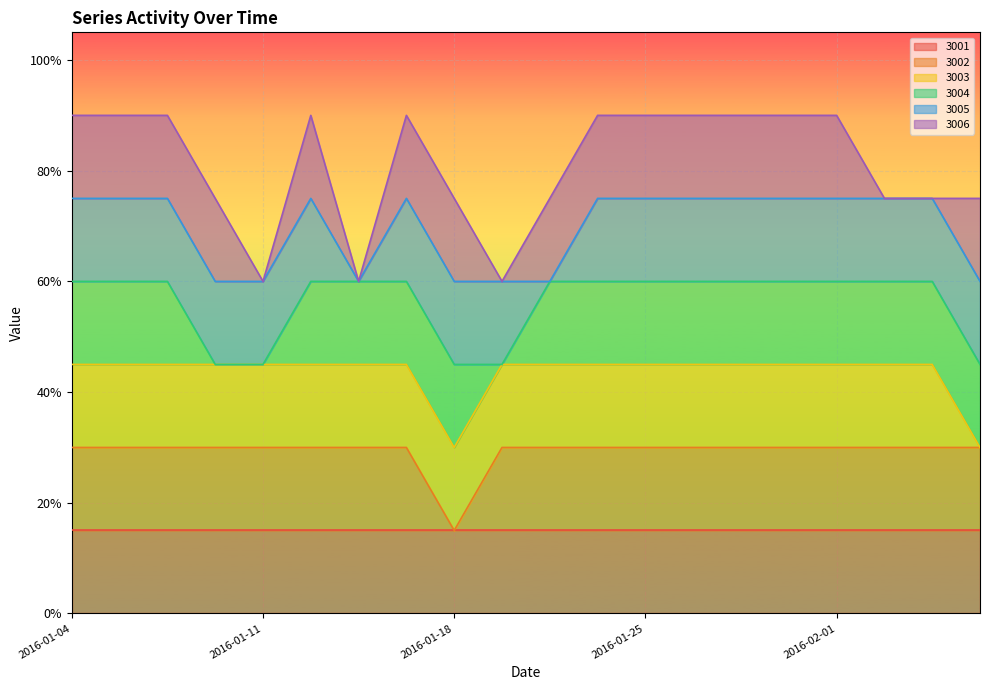

Count the number of categories in the chart.

20